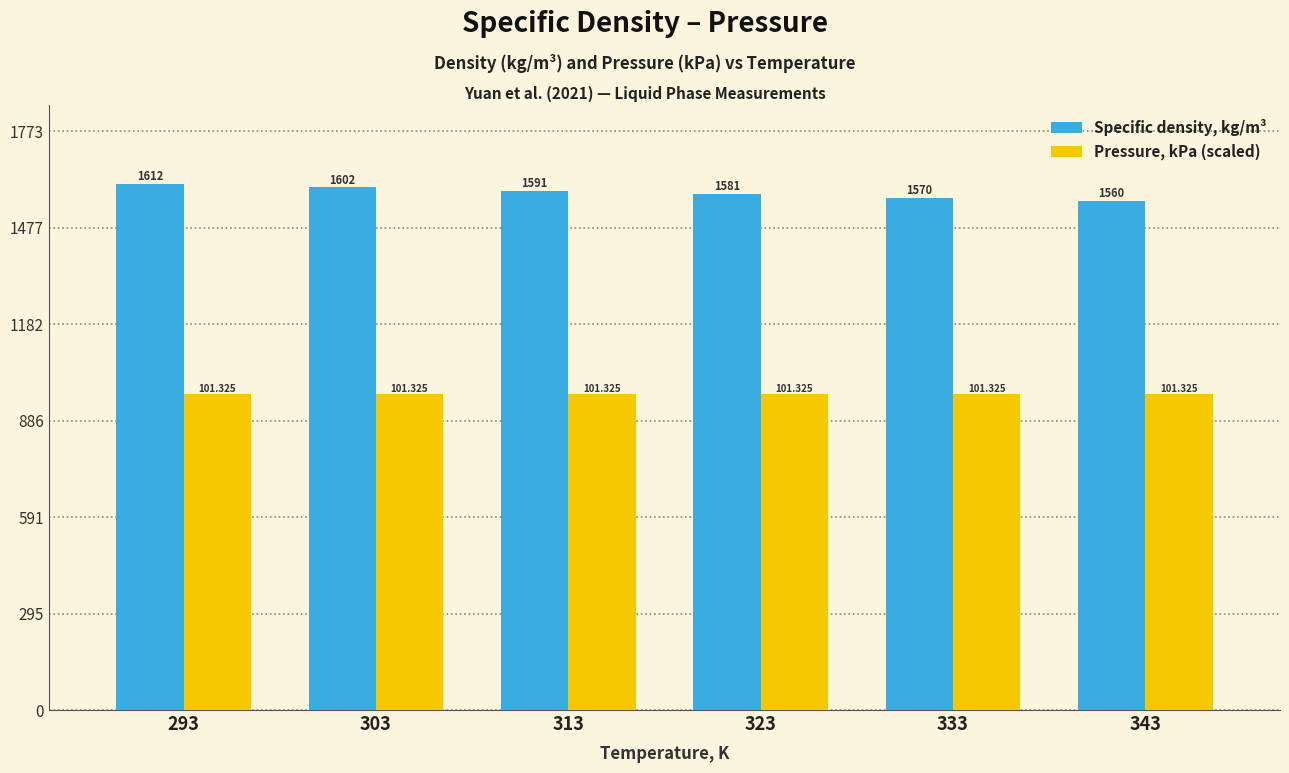

Is the value of Specific density, kg/m³ at 293 greater than the value of Pressure, kPa (scaled) at 313?

Yes